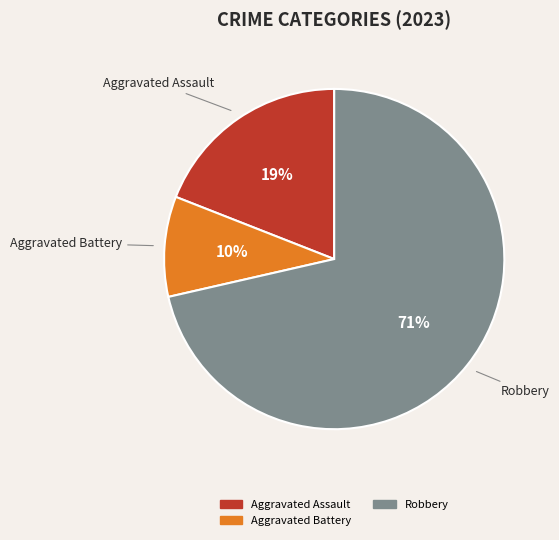

To the nearest percent, what is the average slice percentage?

33%